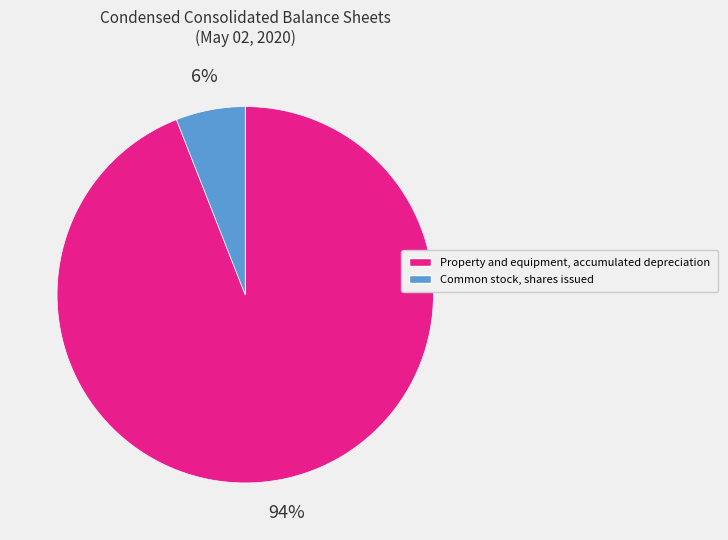

Is it true that Property and equipment, accumulated depreciation is 99% of the pie?

False